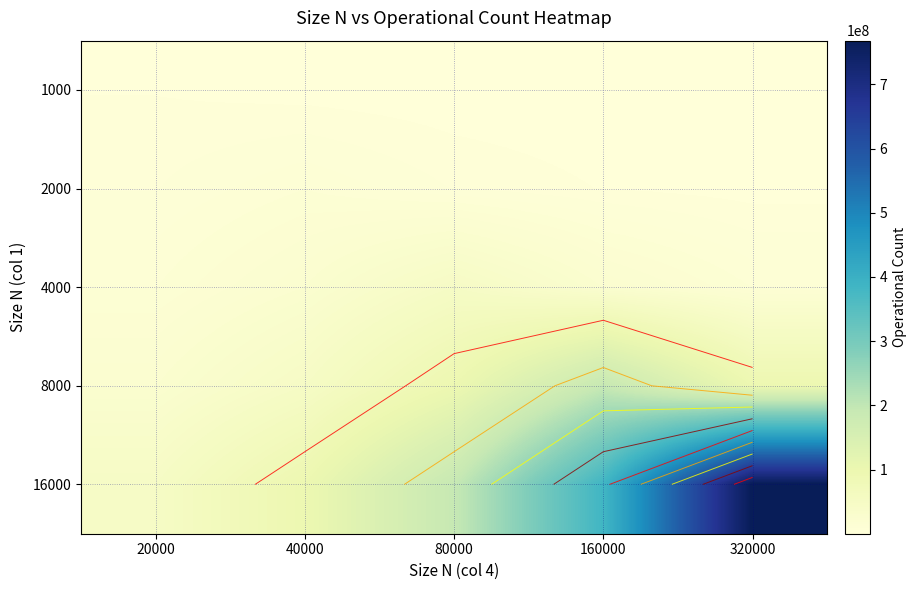

Count the number of data series in this chart.

5